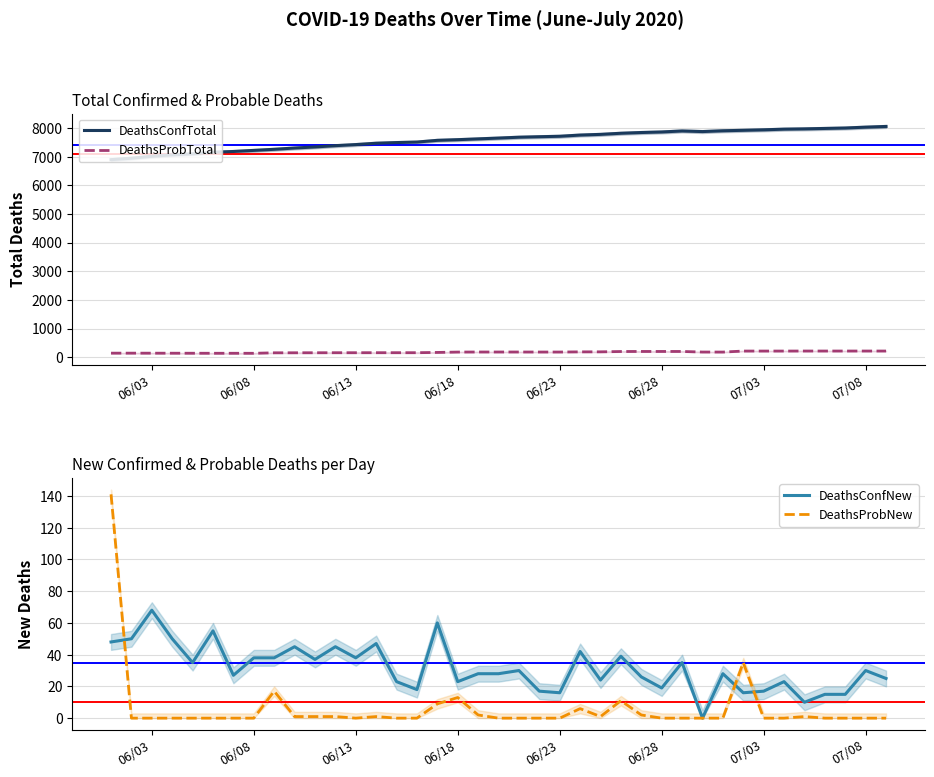

Is the value of DeathsConfNew at 06/13 greater than the value of DeathsConfTotal at 07/08?

No